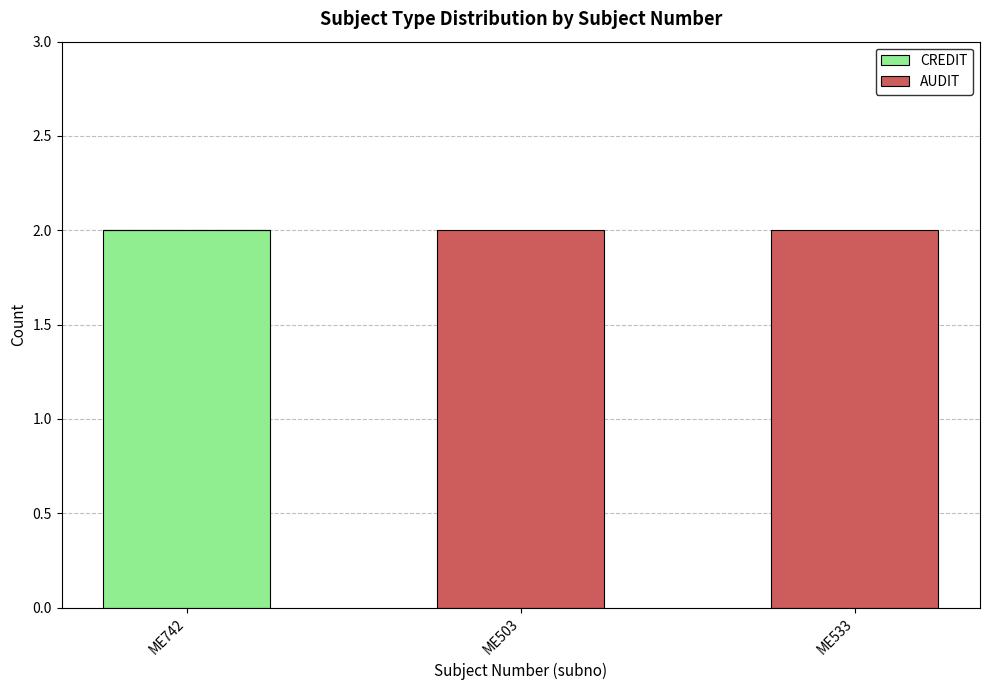

How many distinct data groups are displayed?

2